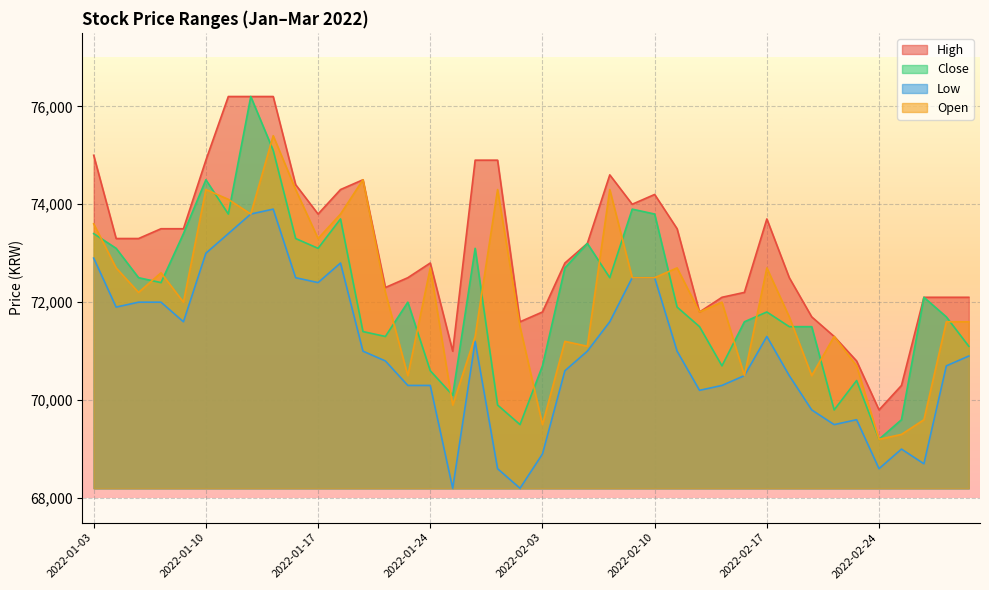

How many data points in Low are above 71000?

17